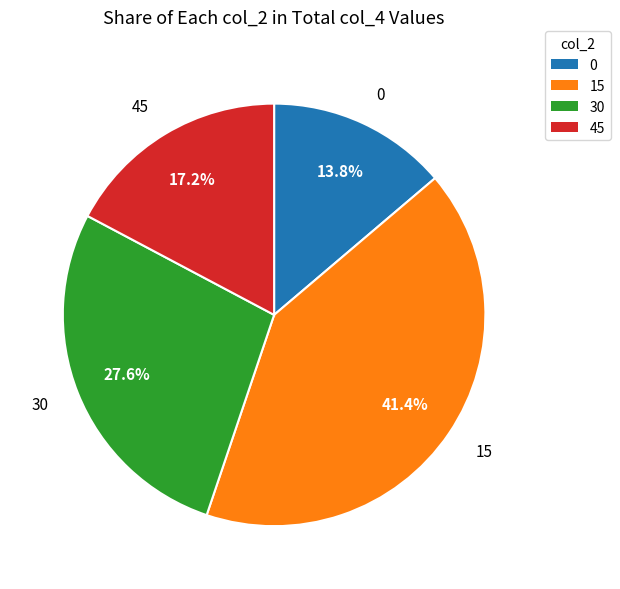

To the nearest percent, what is the difference between the largest and smallest slice percentages?

28%